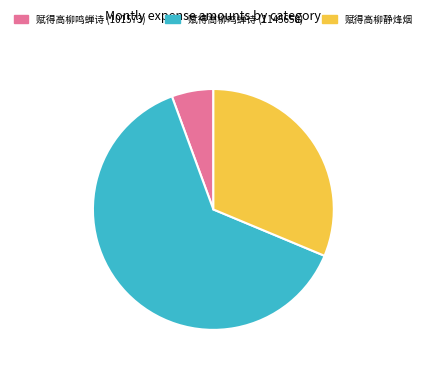

Count the number of slices in the pie.

3